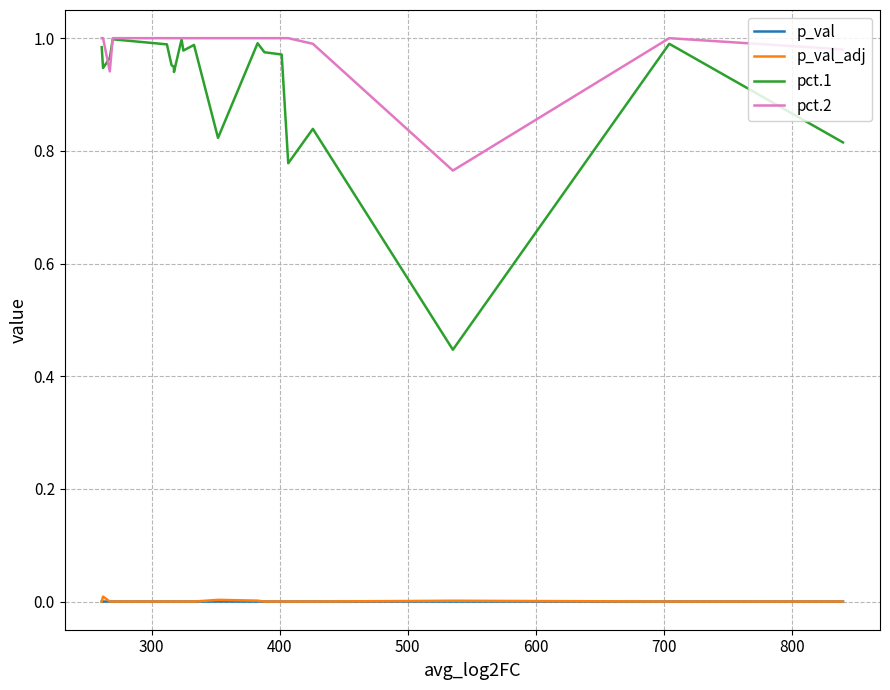

At which label is p_val closest to 0?

600